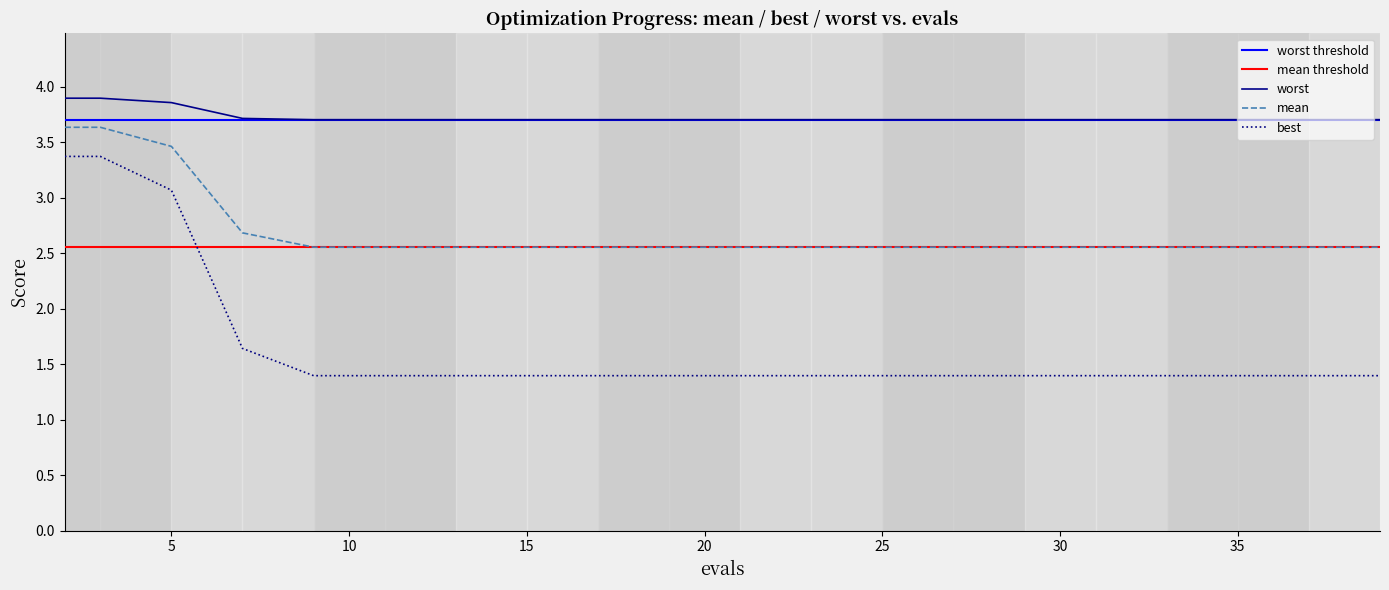

Read the best value at 21.

1.4